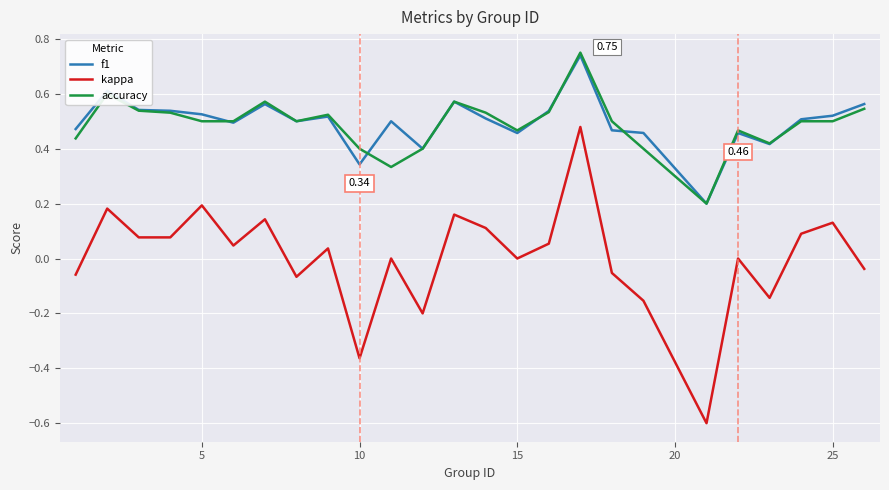

Which series ends up on top after the final intersection of f1 and accuracy?

f1